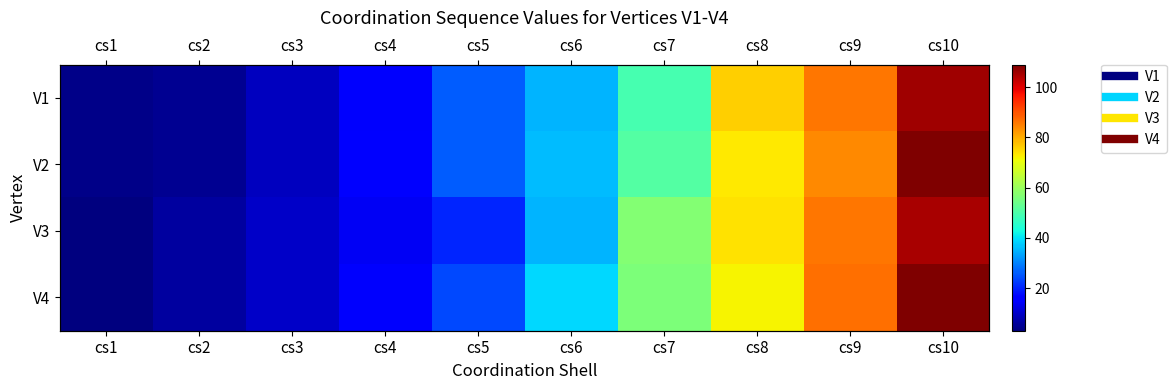

At cs3, list the series in order from smallest to largest.

V1, V2, V3, V4